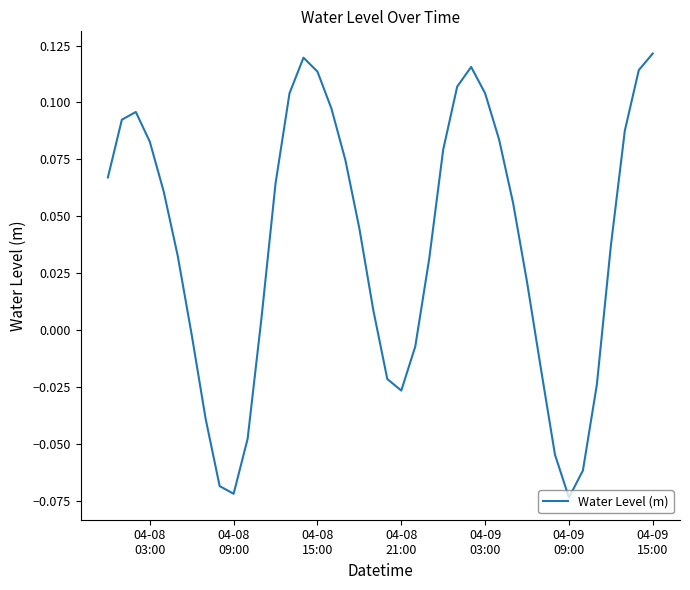

Does the chart display data point markers on the line(s)?

No